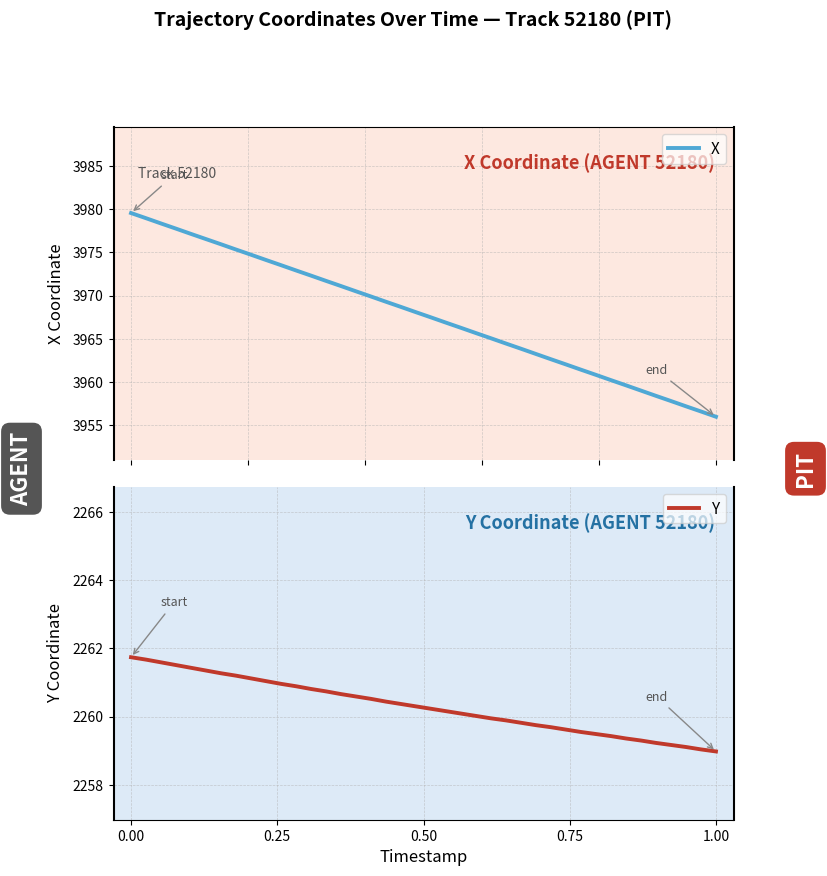

True or false: X and Y cross at least once.

False